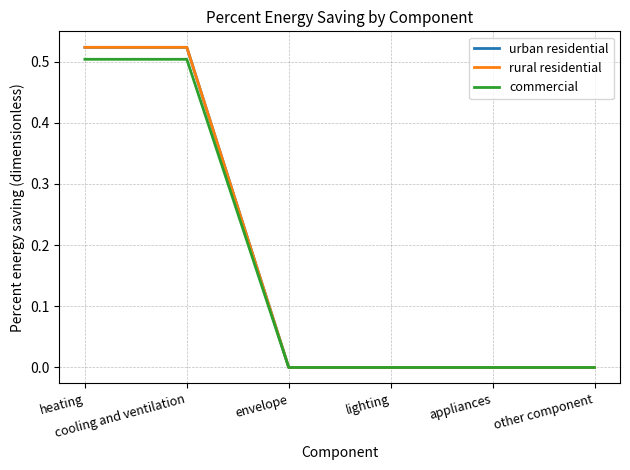

Does the chart have visible grid lines?

Yes